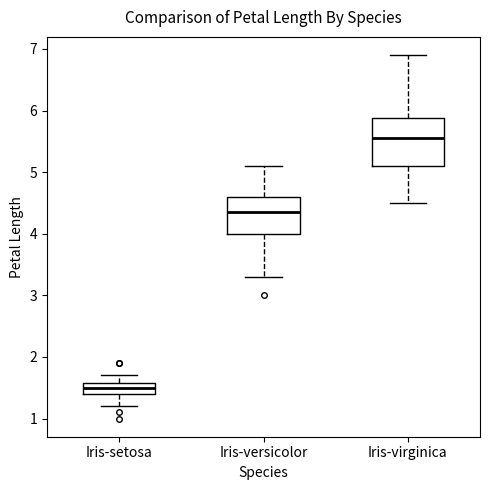

Reading left to right, transcribe this box plot: for each box, give where its median line is, the range the box spans, and where its two whiskers end, as read against the y-axis. The values are not printed on the chart, so give them approximately, as read against the axis.

Iris-setosa: median 1.5, box 1.4 to 1.6, whiskers 1.2 to 1.7
Iris-versicolor: median 4.4, box 4.0 to 4.6, whiskers 3.3 to 5.1
Iris-virginica: median 5.6, box 5.1 to 5.9, whiskers 4.5 to 6.9